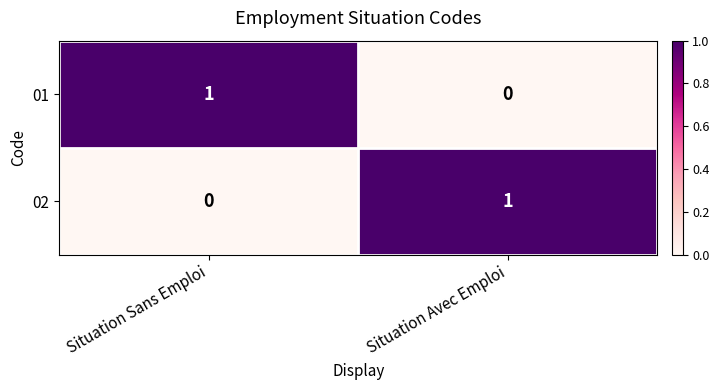

At how many categories does at least one series exceed 0?

2